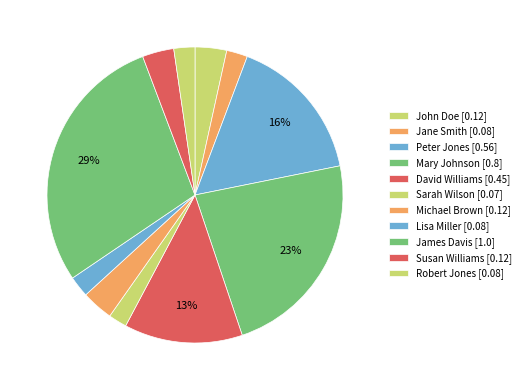

The Sarah Wilson slice represents 2% of the pie. True or false?

True